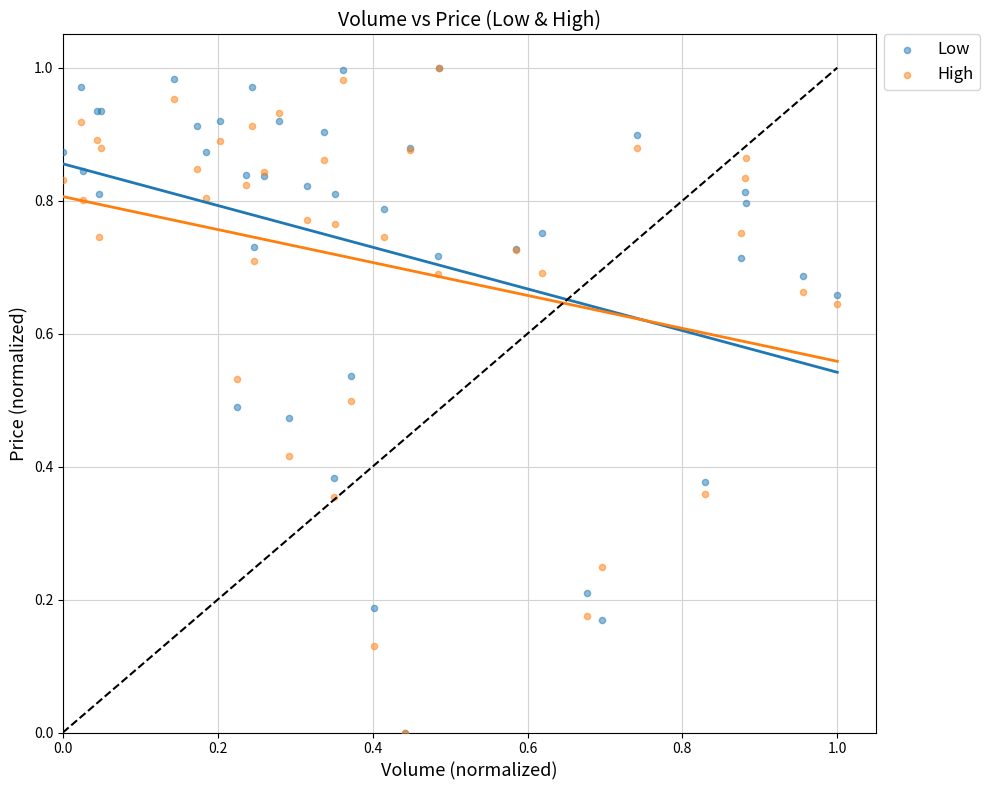

What are all the series names shown in the legend?

Low, High